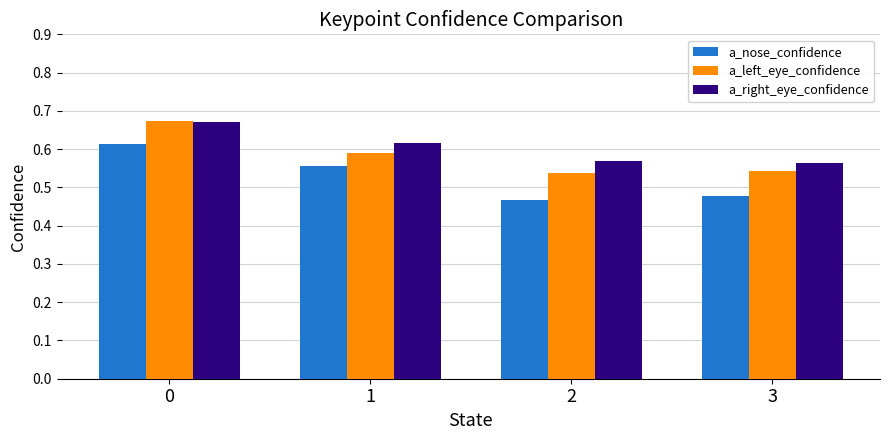

The a_nose_confidence series shows 0.4 at 0. True or false?

False